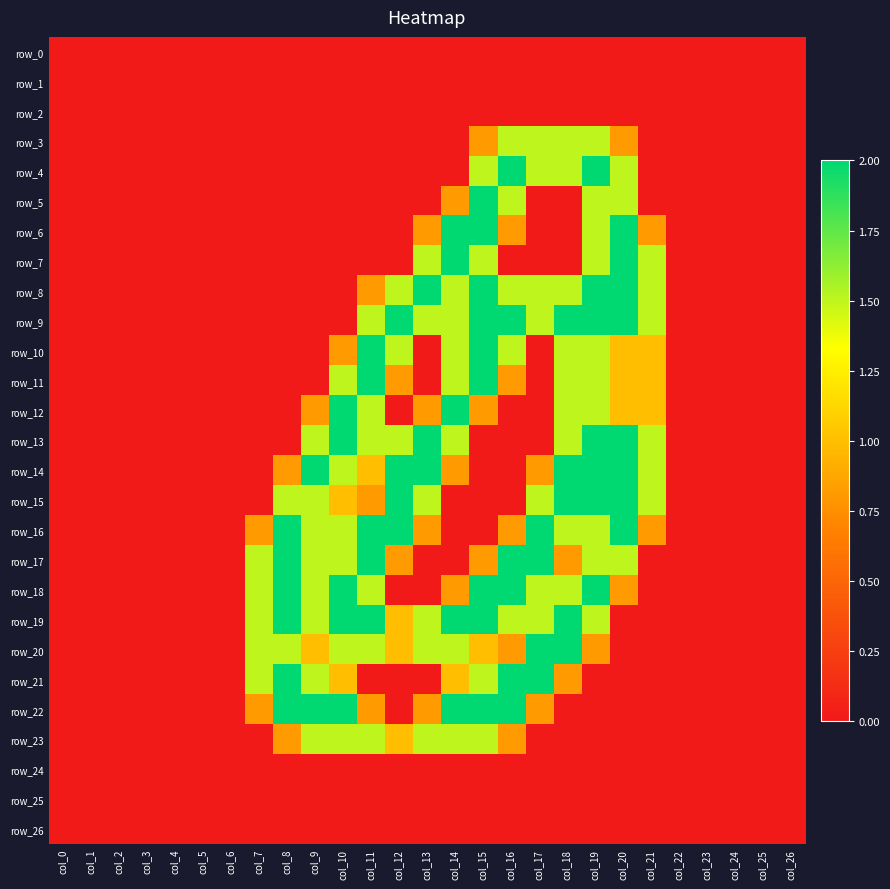

Reading right to left, extract all data points from this chart.

row_0: 0.0	0.0	0.0	0.0	0.0	0.0	0.0	0.0	0.0	0.0	0.0	0.0	0.0	0.0	0.0	0.0	0.0	0.0	0.0	0.0	0.0	0.0	0.0	0.0	0.0	0.0	0.0
row_1: 0.0	0.0	0.0	0.0	0.0	0.0	0.0	0.0	0.0	0.0	0.0	0.0	0.0	0.0	0.0	0.0	0.0	0.0	0.0	0.0	0.0	0.0	0.0	0.0	0.0	0.0	0.0
row_2: 0.0	0.0	0.0	0.0	0.0	0.0	0.0	0.0	0.0	0.0	0.0	0.0	0.0	0.0	0.0	0.0	0.0	0.0	0.0	0.0	0.0	0.0	0.0	0.0	0.0	0.0	0.0
row_3: 0.0	0.0	0.0	0.0	0.0	0.0	0.8	1.5	1.5	1.5	1.5	0.8	0.0	0.0	0.0	0.0	0.0	0.0	0.0	0.0	0.0	0.0	0.0	0.0	0.0	0.0	0.0
row_4: 0.0	0.0	0.0	0.0	0.0	0.0	1.5	2.0	1.5	1.5	2.0	1.5	0.0	0.0	0.0	0.0	0.0	0.0	0.0	0.0	0.0	0.0	0.0	0.0	0.0	0.0	0.0
row_5: 0.0	0.0	0.0	0.0	0.0	0.0	1.5	1.5	0.0	0.0	1.5	2.0	0.8	0.0	0.0	0.0	0.0	0.0	0.0	0.0	0.0	0.0	0.0	0.0	0.0	0.0	0.0
row_6: 0.0	0.0	0.0	0.0	0.0	0.8	2.0	1.5	0.0	0.0	0.8	2.0	2.0	0.8	0.0	0.0	0.0	0.0	0.0	0.0	0.0	0.0	0.0	0.0	0.0	0.0	0.0
row_7: 0.0	0.0	0.0	0.0	0.0	1.5	2.0	1.5	0.0	0.0	0.0	1.5	2.0	1.5	0.0	0.0	0.0	0.0	0.0	0.0	0.0	0.0	0.0	0.0	0.0	0.0	0.0
row_8: 0.0	0.0	0.0	0.0	0.0	1.5	2.0	2.0	1.5	1.5	1.5	2.0	1.5	2.0	1.5	0.8	0.0	0.0	0.0	0.0	0.0	0.0	0.0	0.0	0.0	0.0	0.0
row_9: 0.0	0.0	0.0	0.0	0.0	1.5	2.0	2.0	2.0	1.5	2.0	2.0	1.5	1.5	2.0	1.5	0.0	0.0	0.0	0.0	0.0	0.0	0.0	0.0	0.0	0.0	0.0
row_10: 0.0	0.0	0.0	0.0	0.0	1.0	1.0	1.5	1.5	0.0	1.5	2.0	1.5	0.0	1.5	2.0	0.8	0.0	0.0	0.0	0.0	0.0	0.0	0.0	0.0	0.0	0.0
row_11: 0.0	0.0	0.0	0.0	0.0	1.0	1.0	1.5	1.5	0.0	0.8	2.0	1.5	0.0	0.8	2.0	1.5	0.0	0.0	0.0	0.0	0.0	0.0	0.0	0.0	0.0	0.0
row_12: 0.0	0.0	0.0	0.0	0.0	1.0	1.0	1.5	1.5	0.0	0.0	0.8	2.0	0.8	0.0	1.5	2.0	0.8	0.0	0.0	0.0	0.0	0.0	0.0	0.0	0.0	0.0
row_13: 0.0	0.0	0.0	0.0	0.0	1.5	2.0	2.0	1.5	0.0	0.0	0.0	1.5	2.0	1.5	1.5	2.0	1.5	0.0	0.0	0.0	0.0	0.0	0.0	0.0	0.0	0.0
row_14: 0.0	0.0	0.0	0.0	0.0	1.5	2.0	2.0	2.0	0.8	0.0	0.0	0.8	2.0	2.0	1.0	1.5	2.0	0.8	0.0	0.0	0.0	0.0	0.0	0.0	0.0	0.0
row_15: 0.0	0.0	0.0	0.0	0.0	1.5	2.0	2.0	2.0	1.5	0.0	0.0	0.0	1.5	2.0	0.8	1.0	1.5	1.5	0.0	0.0	0.0	0.0	0.0	0.0	0.0	0.0
row_16: 0.0	0.0	0.0	0.0	0.0	0.8	2.0	1.5	1.5	2.0	0.8	0.0	0.0	0.8	2.0	2.0	1.5	1.5	2.0	0.8	0.0	0.0	0.0	0.0	0.0	0.0	0.0
row_17: 0.0	0.0	0.0	0.0	0.0	0.0	1.5	1.5	0.8	2.0	2.0	0.8	0.0	0.0	0.8	2.0	1.5	1.5	2.0	1.5	0.0	0.0	0.0	0.0	0.0	0.0	0.0
row_18: 0.0	0.0	0.0	0.0	0.0	0.0	0.8	2.0	1.5	1.5	2.0	2.0	0.8	0.0	0.0	1.5	2.0	1.5	2.0	1.5	0.0	0.0	0.0	0.0	0.0	0.0	0.0
row_19: 0.0	0.0	0.0	0.0	0.0	0.0	0.0	1.5	2.0	1.5	1.5	2.0	2.0	1.5	1.0	2.0	2.0	1.5	2.0	1.5	0.0	0.0	0.0	0.0	0.0	0.0	0.0
row_20: 0.0	0.0	0.0	0.0	0.0	0.0	0.0	0.8	2.0	2.0	0.8	1.0	1.5	1.5	1.0	1.5	1.5	1.0	1.5	1.5	0.0	0.0	0.0	0.0	0.0	0.0	0.0
row_21: 0.0	0.0	0.0	0.0	0.0	0.0	0.0	0.0	0.8	2.0	2.0	1.5	1.0	0.0	0.0	0.0	1.0	1.5	2.0	1.5	0.0	0.0	0.0	0.0	0.0	0.0	0.0
row_22: 0.0	0.0	0.0	0.0	0.0	0.0	0.0	0.0	0.0	0.8	2.0	2.0	2.0	0.8	0.0	0.8	2.0	2.0	2.0	0.8	0.0	0.0	0.0	0.0	0.0	0.0	0.0
row_23: 0.0	0.0	0.0	0.0	0.0	0.0	0.0	0.0	0.0	0.0	0.8	1.5	1.5	1.5	1.0	1.5	1.5	1.5	0.8	0.0	0.0	0.0	0.0	0.0	0.0	0.0	0.0
row_24: 0.0	0.0	0.0	0.0	0.0	0.0	0.0	0.0	0.0	0.0	0.0	0.0	0.0	0.0	0.0	0.0	0.0	0.0	0.0	0.0	0.0	0.0	0.0	0.0	0.0	0.0	0.0
row_25: 0.0	0.0	0.0	0.0	0.0	0.0	0.0	0.0	0.0	0.0	0.0	0.0	0.0	0.0	0.0	0.0	0.0	0.0	0.0	0.0	0.0	0.0	0.0	0.0	0.0	0.0	0.0
row_26: 0.0	0.0	0.0	0.0	0.0	0.0	0.0	0.0	0.0	0.0	0.0	0.0	0.0	0.0	0.0	0.0	0.0	0.0	0.0	0.0	0.0	0.0	0.0	0.0	0.0	0.0	0.0